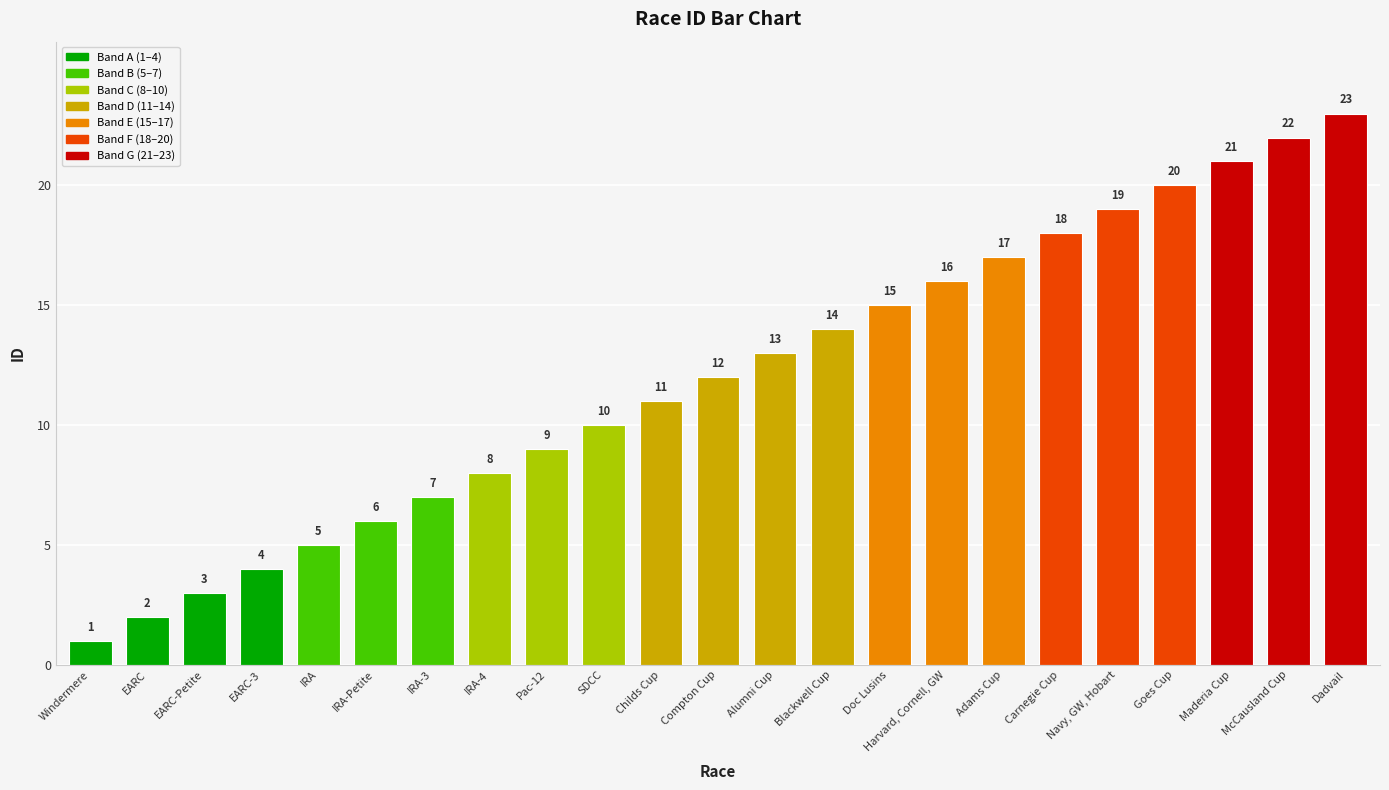

What is the label of the 23rd bar from the left?

Dadvail